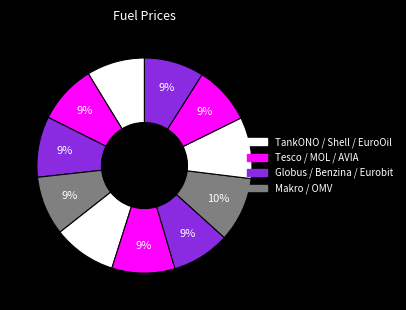

To the nearest percent, what is the difference between the largest and smallest slice percentages?

1%